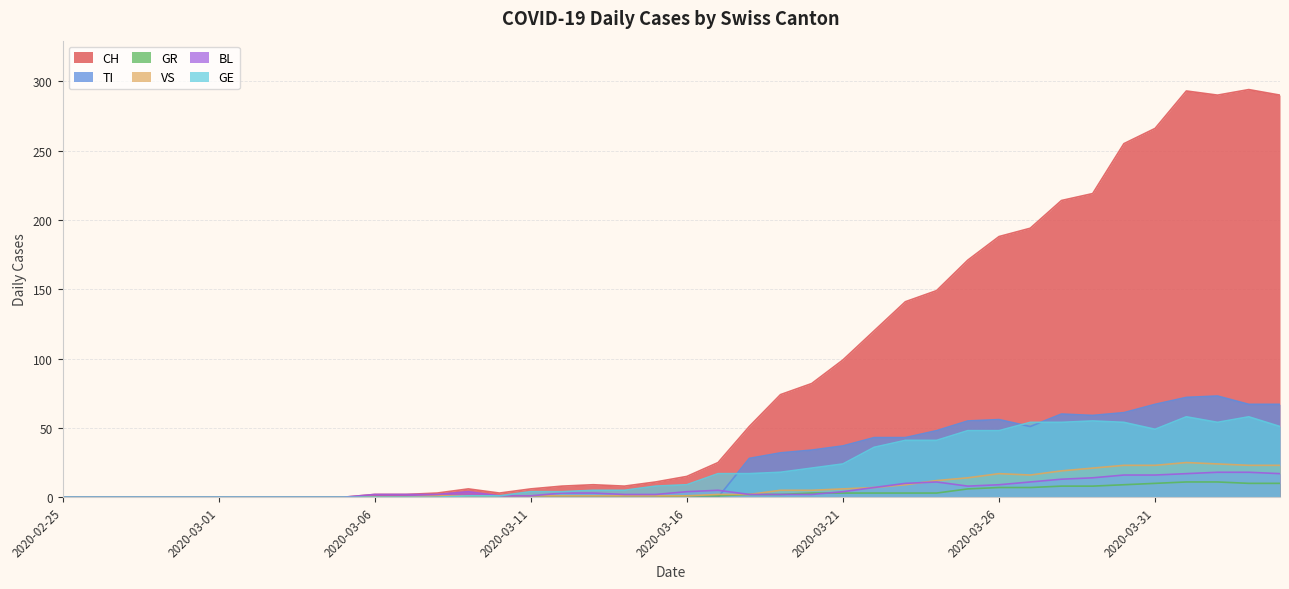

True or false: VS and GR intersect in this chart.

False